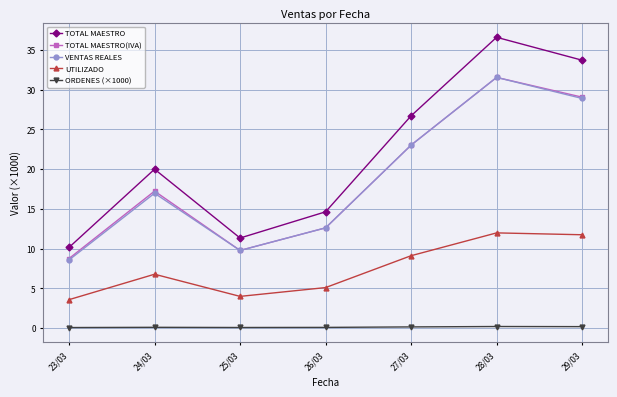

What is the total value across all series at 24/03?

61.1